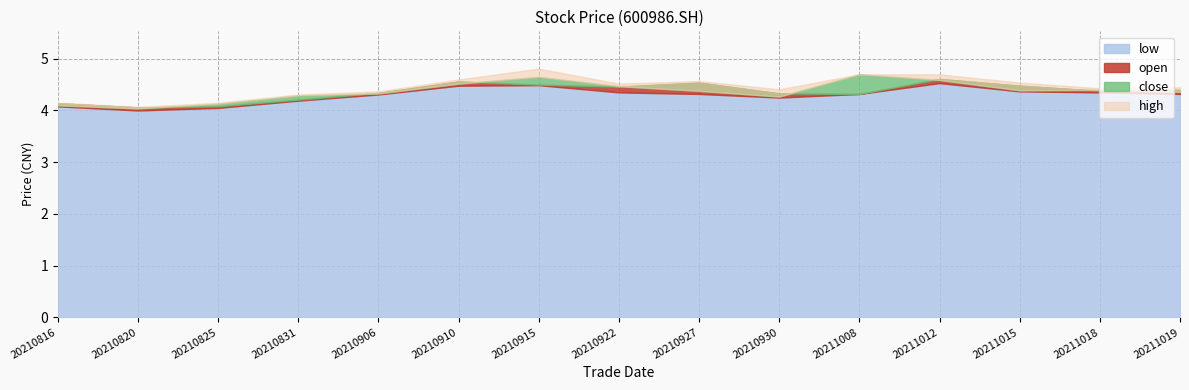

What is the value of the high point at the 7th from the left?

4.8